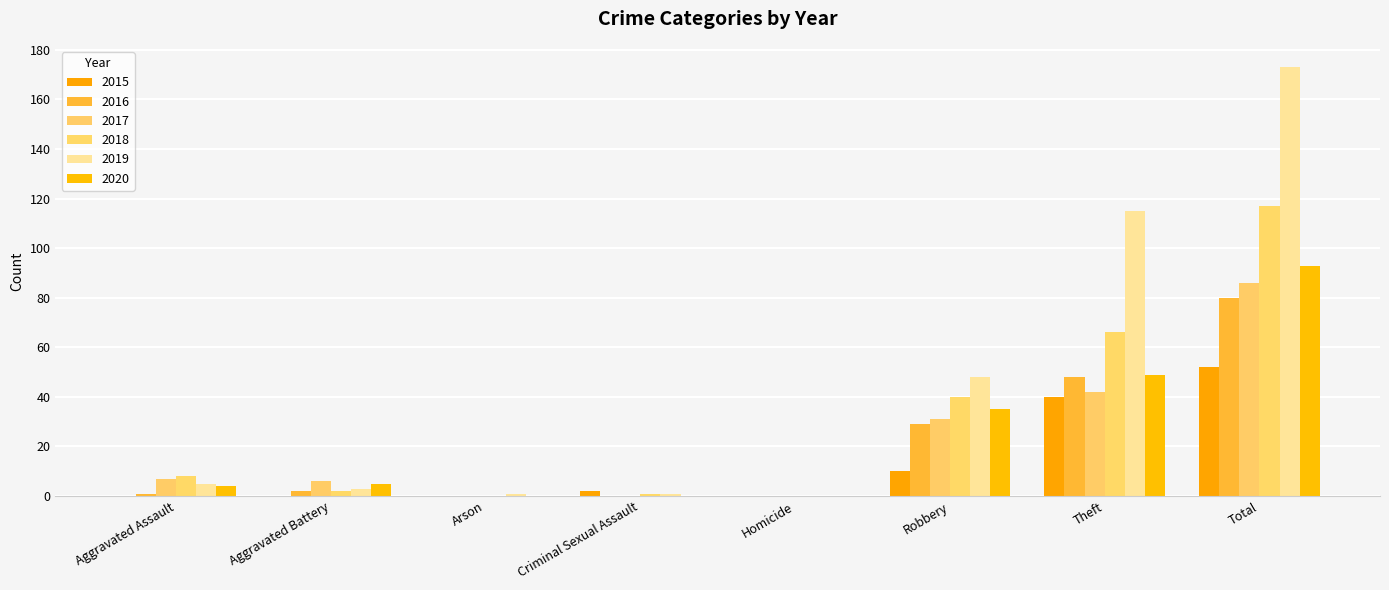

Which series has the largest total across all categories?

2019